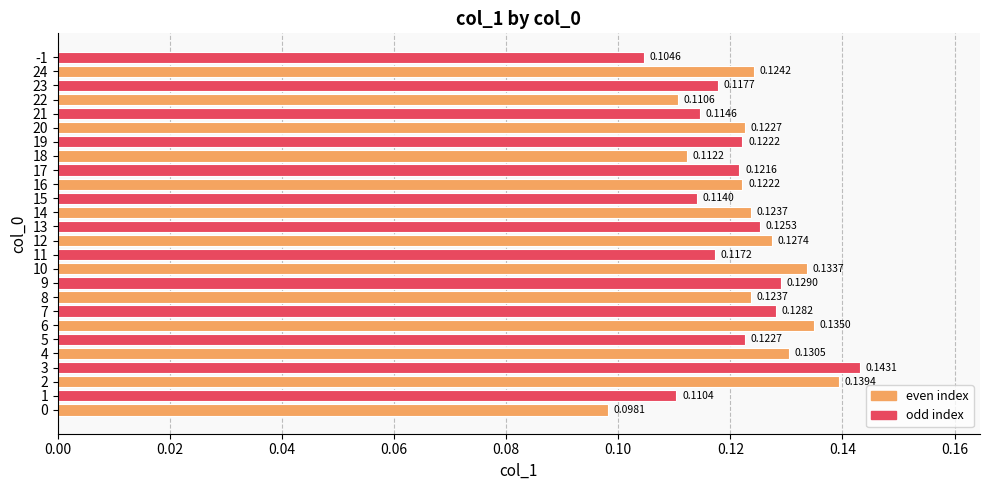

Which has a higher value, 18 or 14?

14